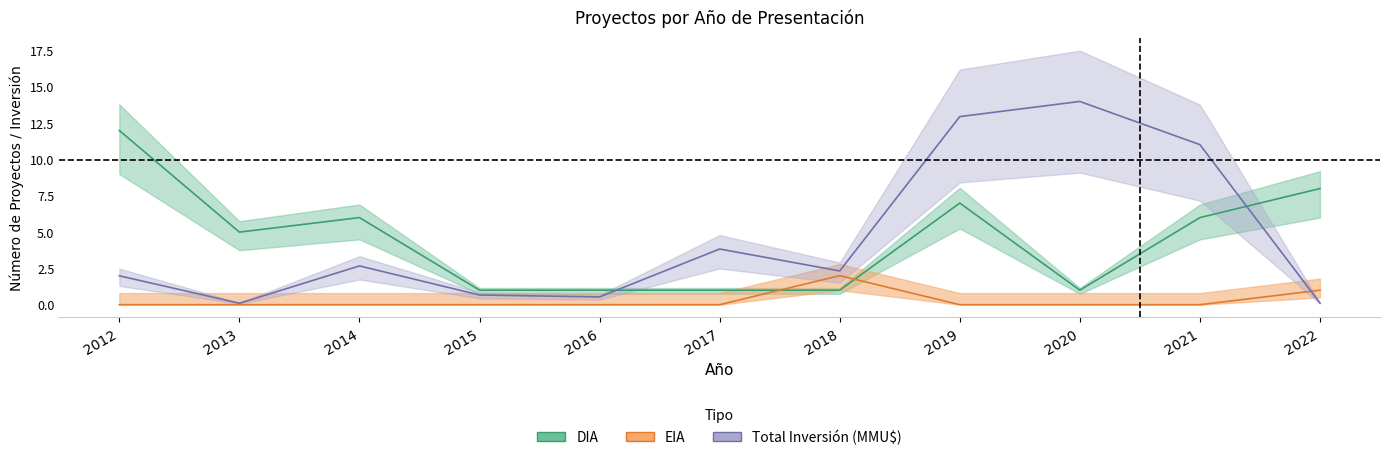

Does the chart display data point markers on the line(s)?

No